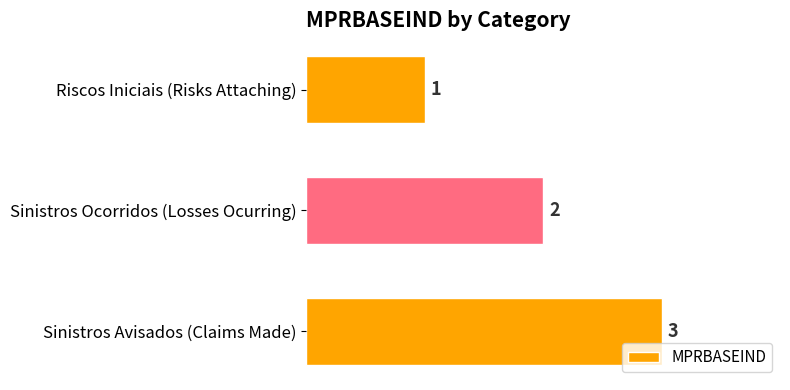

How many series are shown in this chart?

1